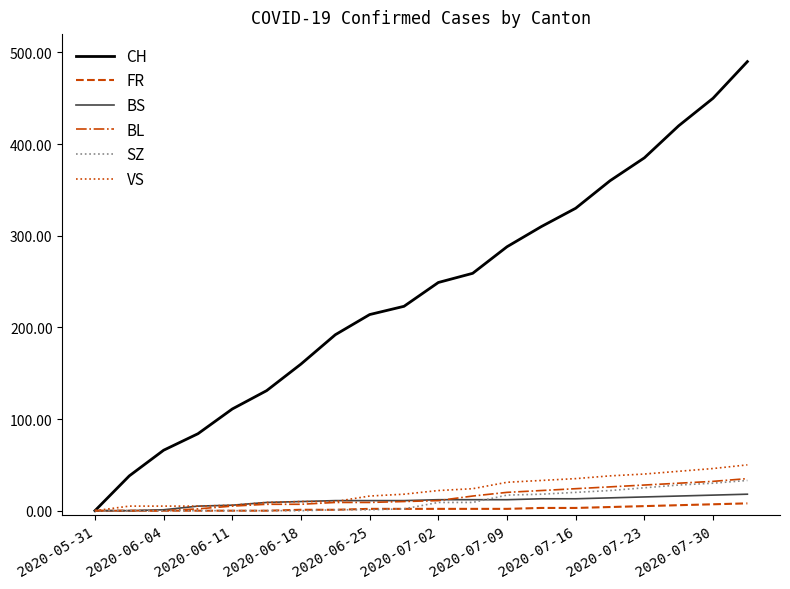

Which series has the largest range (max minus min)?

CH